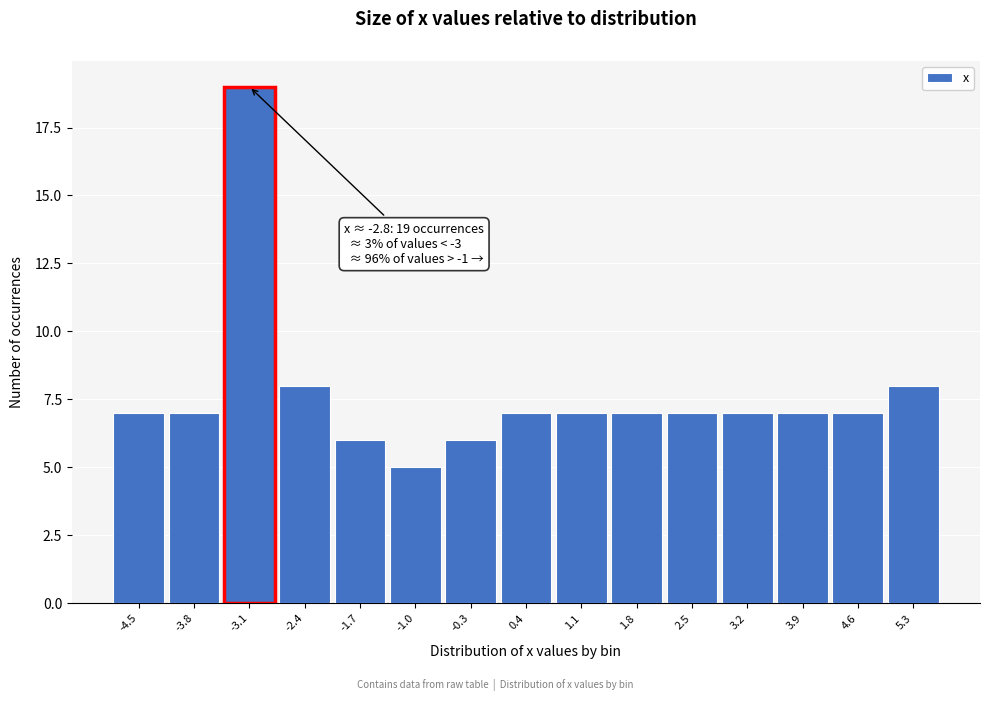

Reading left to right, extract all data points from this chart.

7	7	19	8	6	5	6	7	7	7	7	7	7	7	8